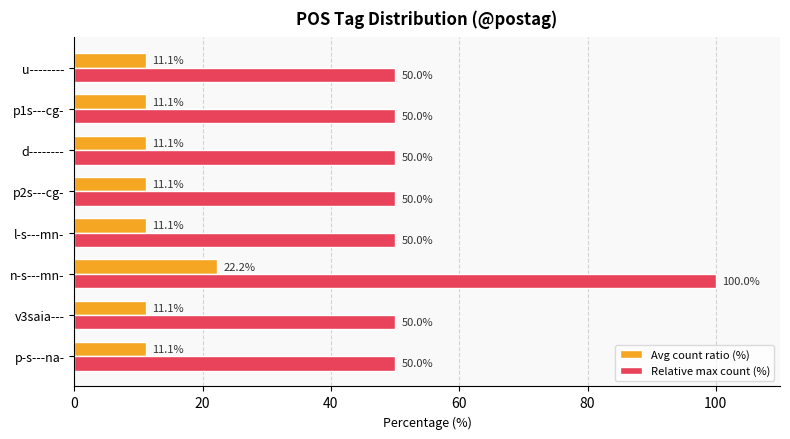

What is the spread (max minus min) of values at p1s---cg-?

38.9